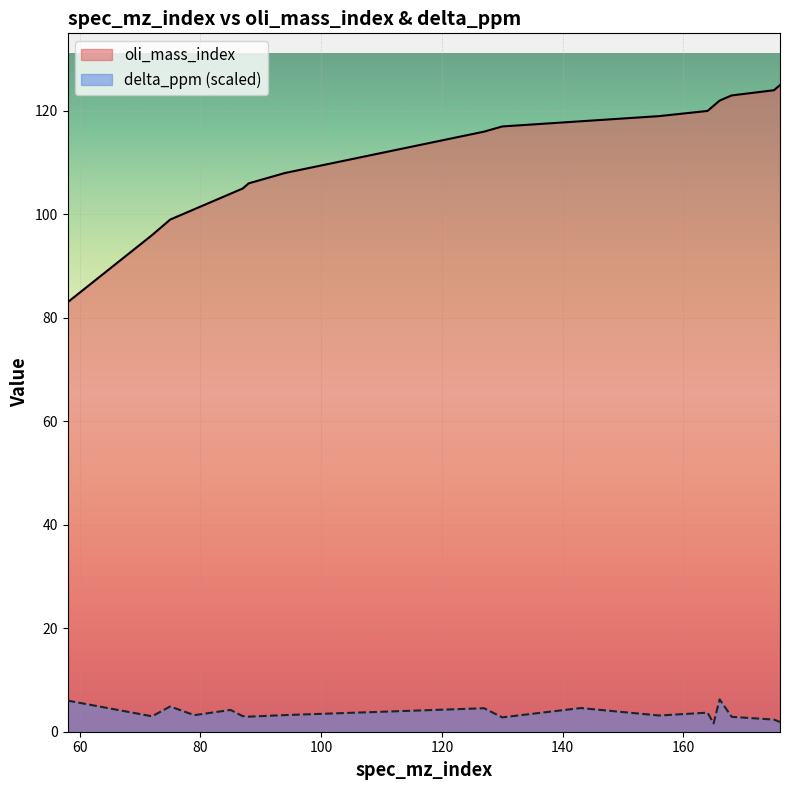

How many lines are shown in the chart?

2